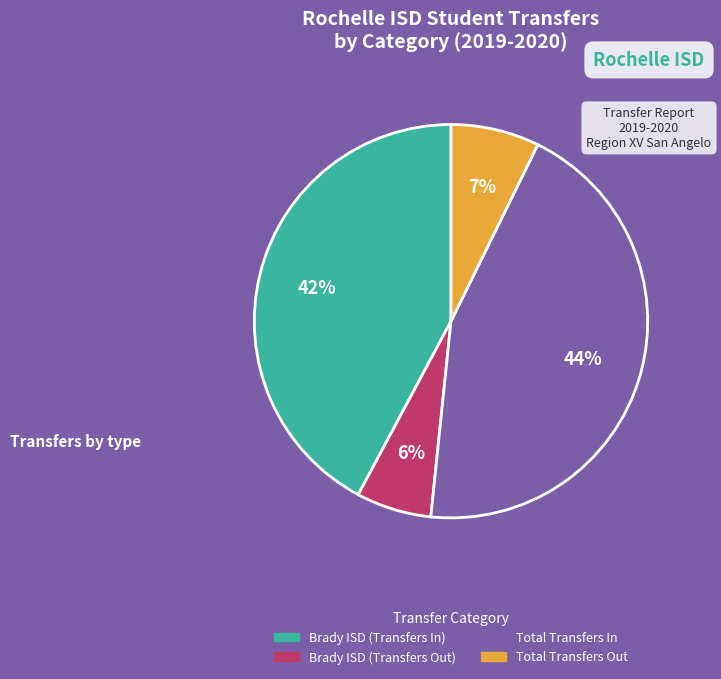

Rank the categories by value from lowest to highest.

Brady ISD (Transfers Out), Total Transfers Out, Brady ISD (Transfers In), Total Transfers In